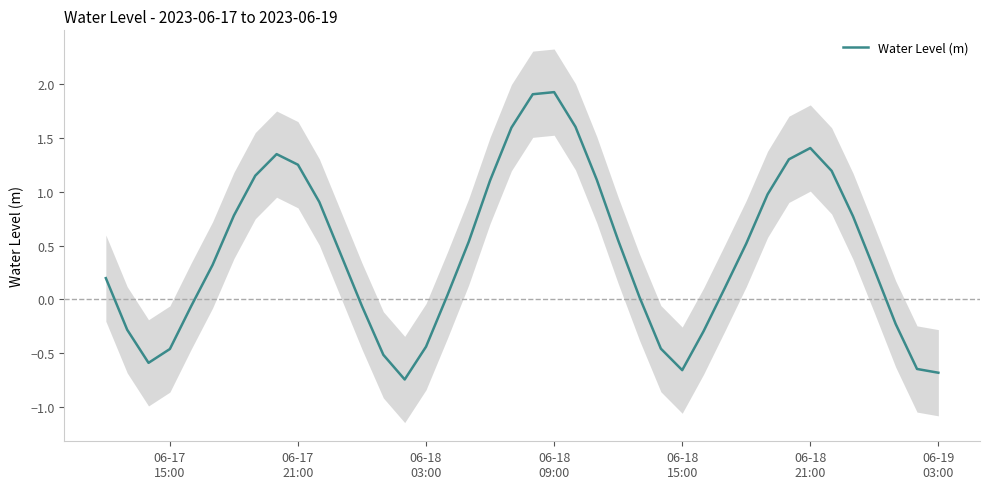

What is the smallest value displayed?

-0.7